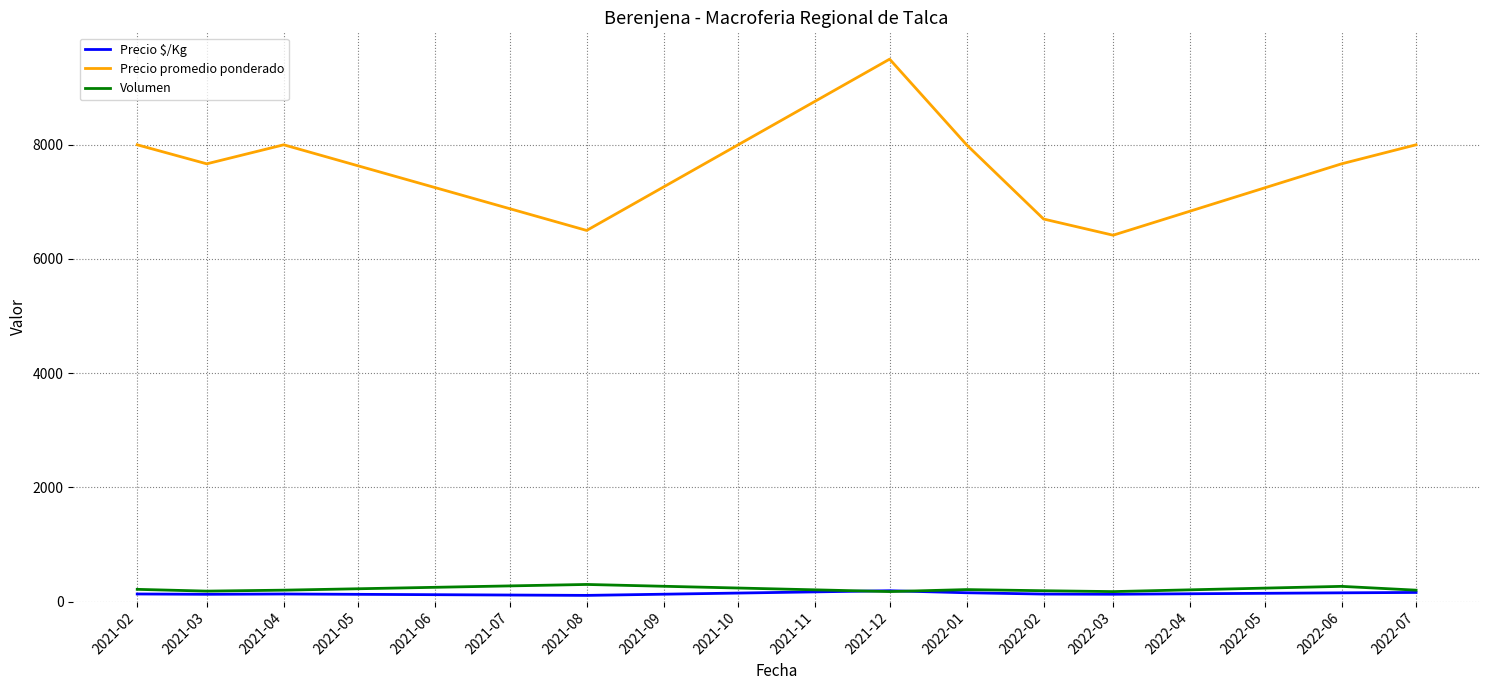

Which label corresponds to the largest value in the chart?

2021-12